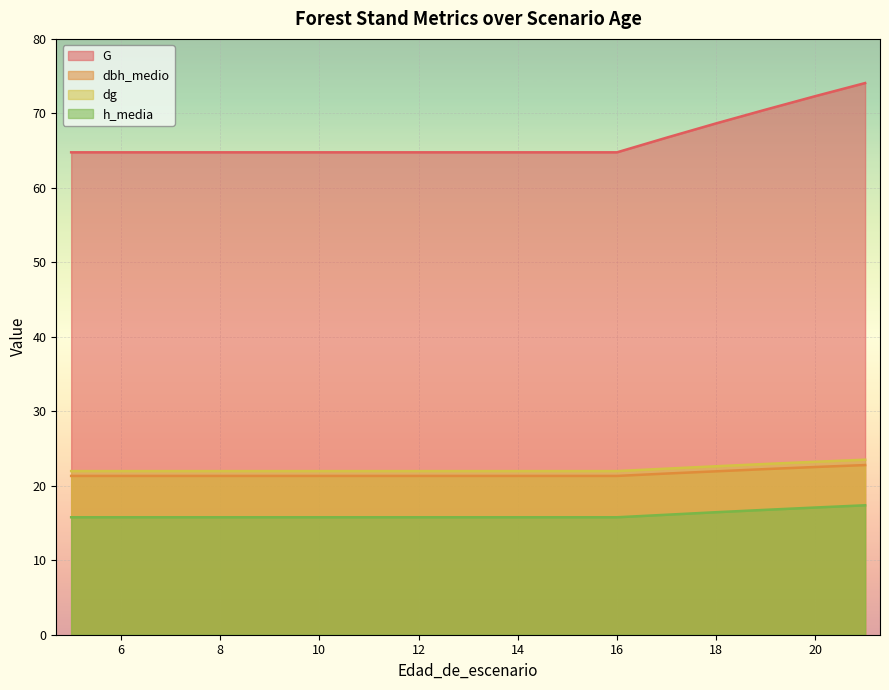

Is it true that dbh_medio equals 21.6 at 17?

True